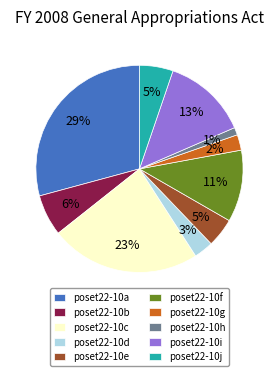

To the nearest percent, what percentage of the pie is poset22-10g?

2%